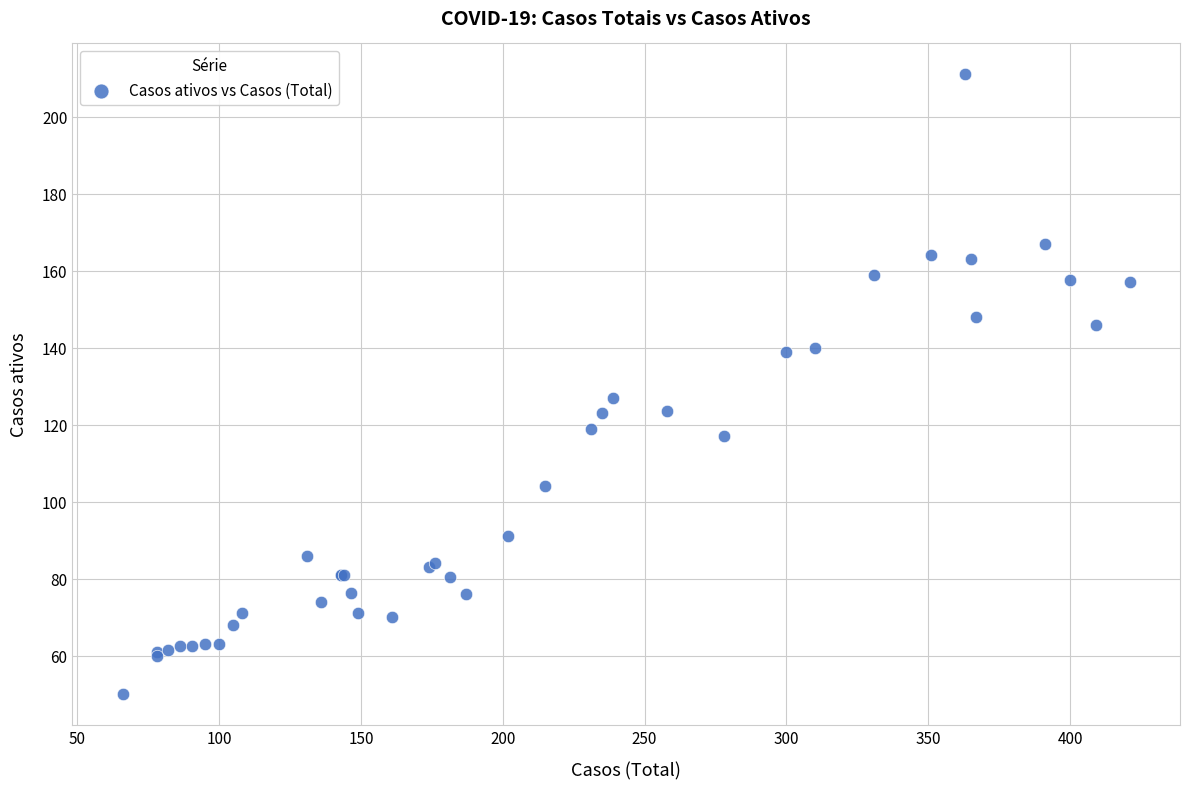

What Y value in the scatter plot is closest to 130?

127.0